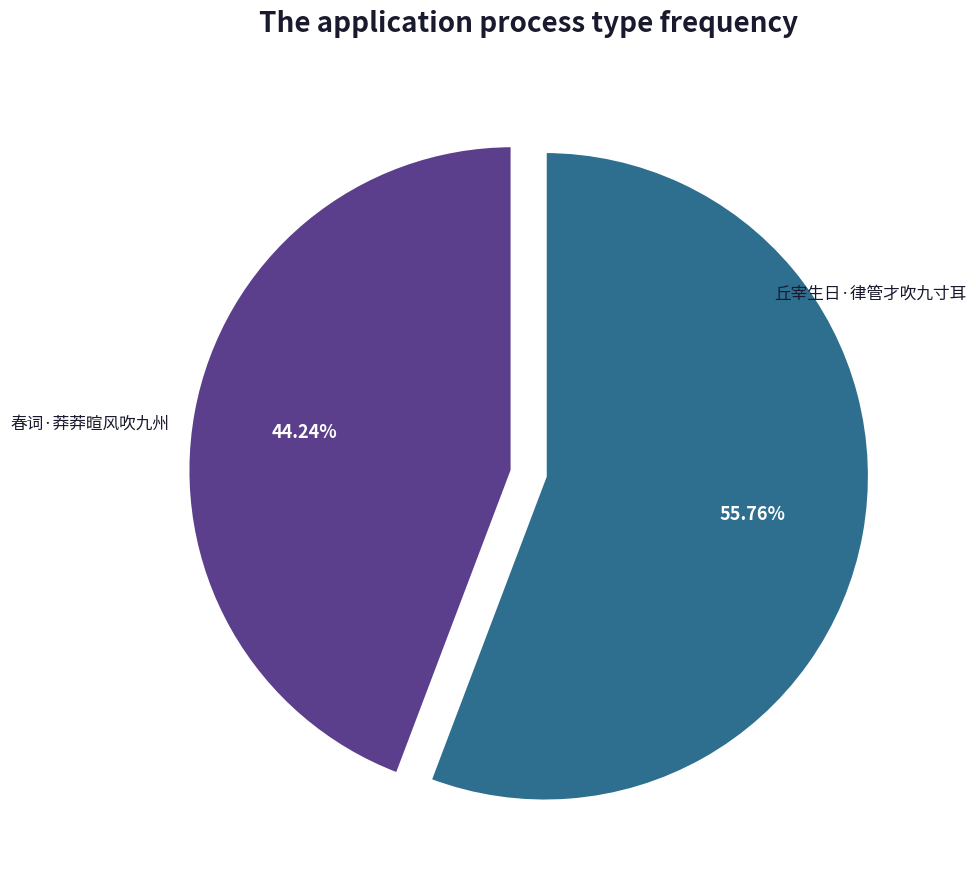

Is there any slice that represents more than half of the pie?

Yes